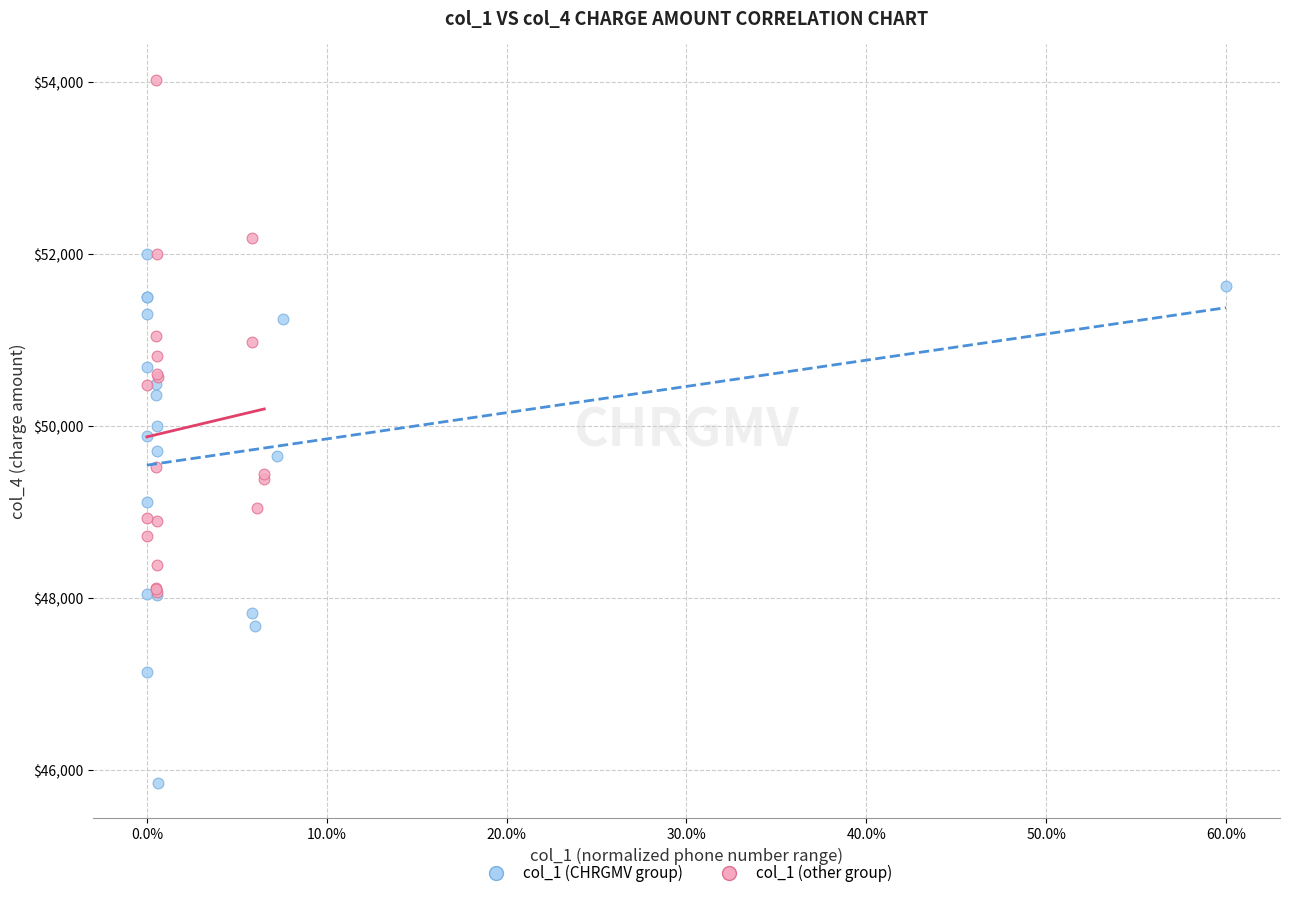

Which series contains the lowest Y value?

col_1 (CHRGMV group)